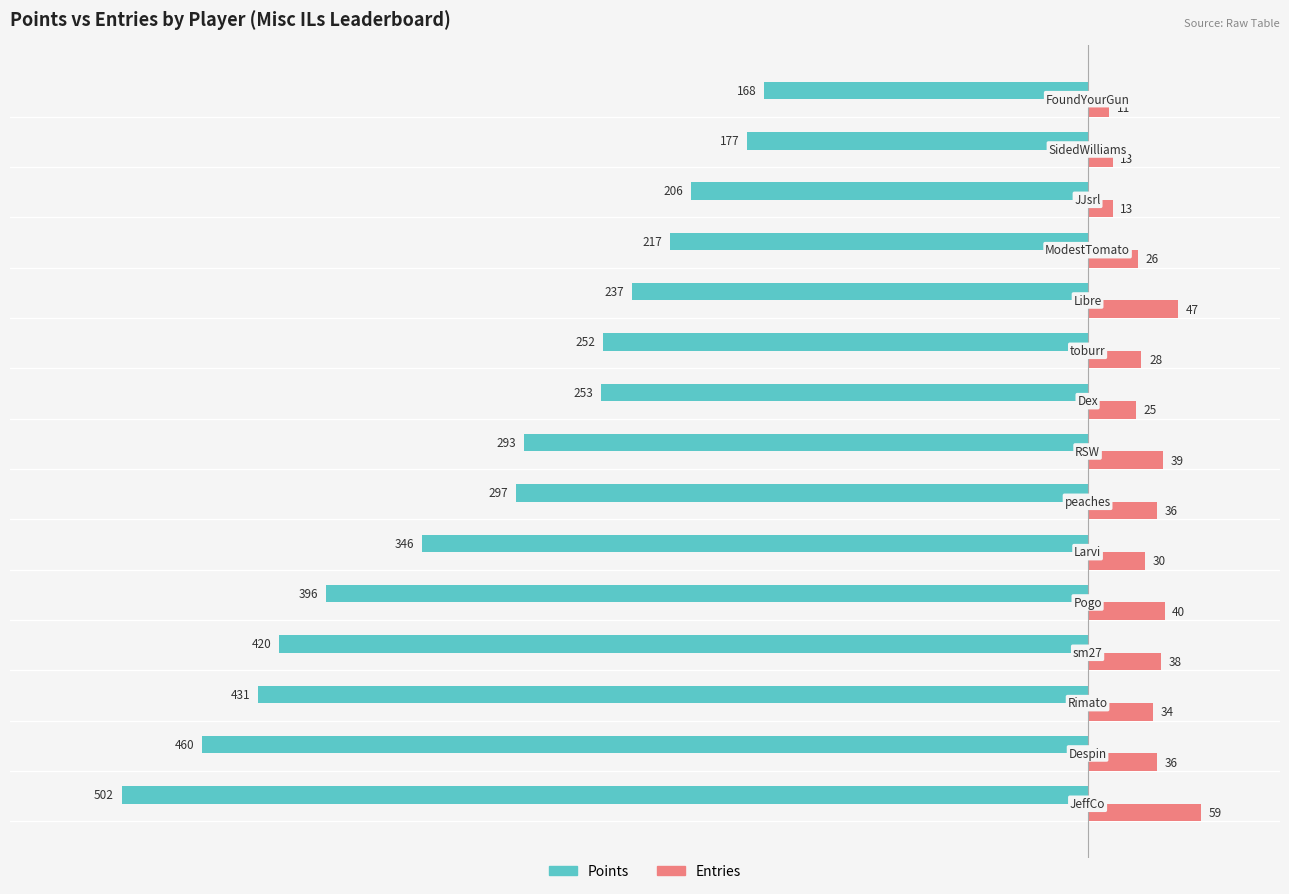

Which series has the largest range (max minus min)?

Points